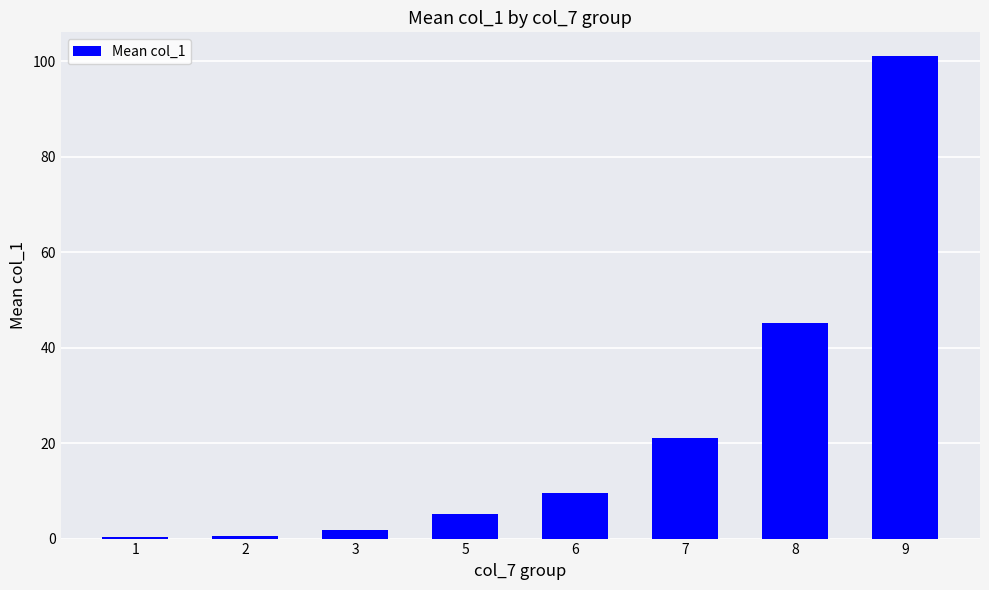

Are the bars grouped side by side (vs. stacked)?

No